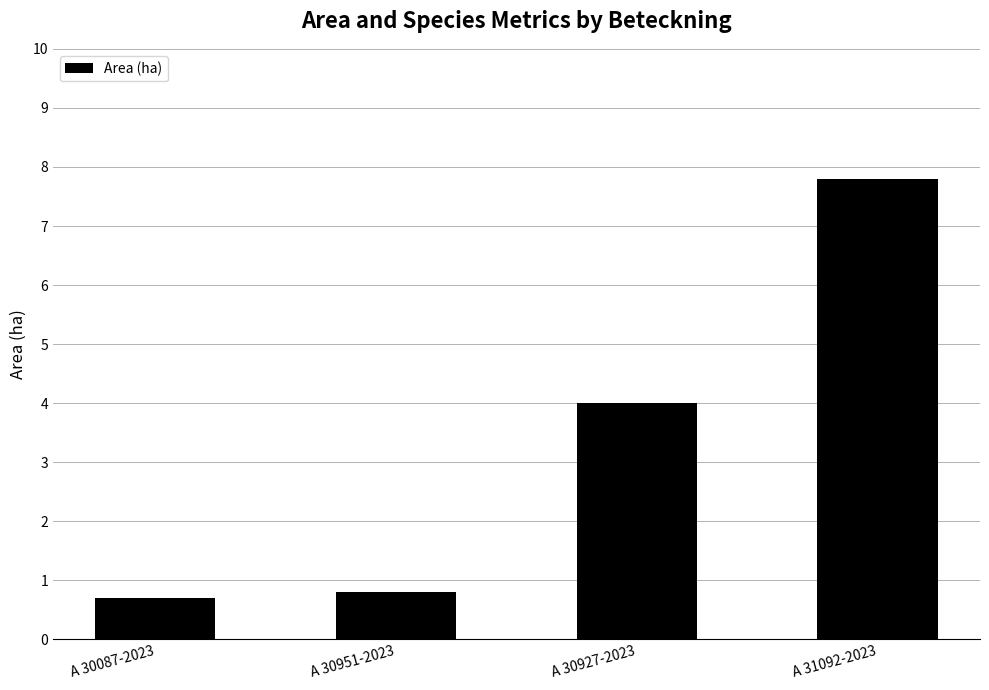

What is the sum of all values?

13.3